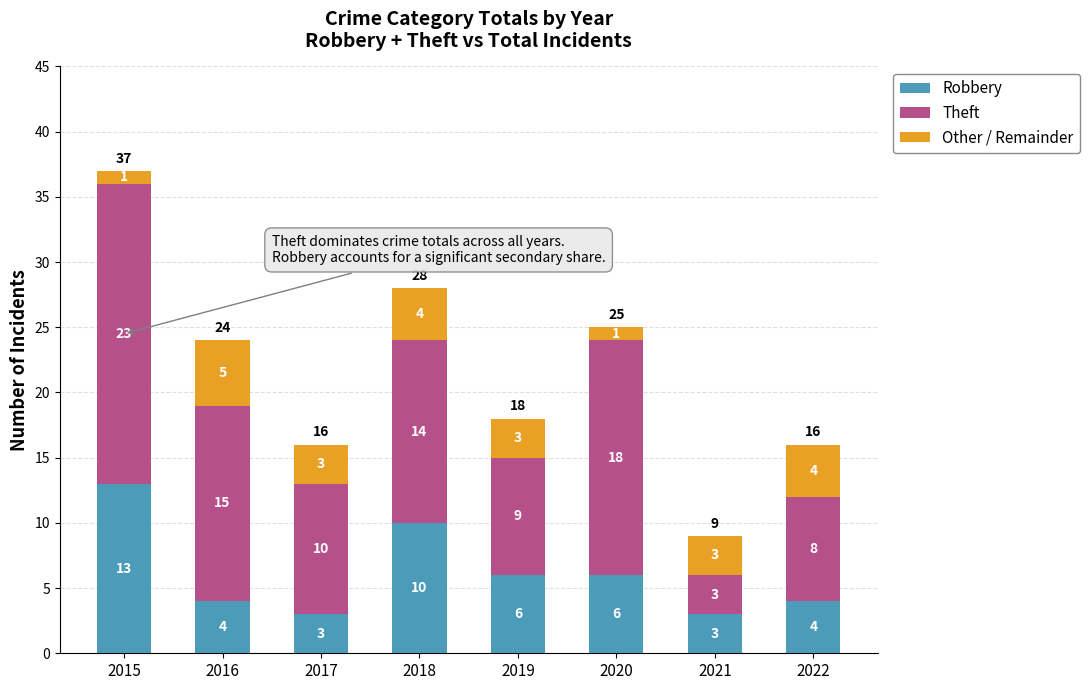

What is the average value of the Robbery series?

6